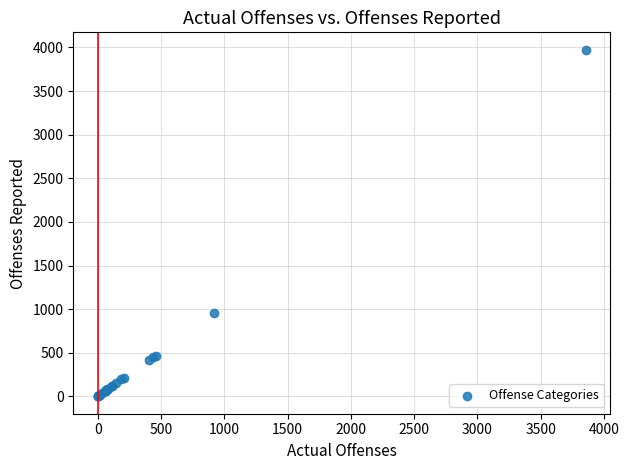

What Y value in the scatter plot is closest to 1987?

953